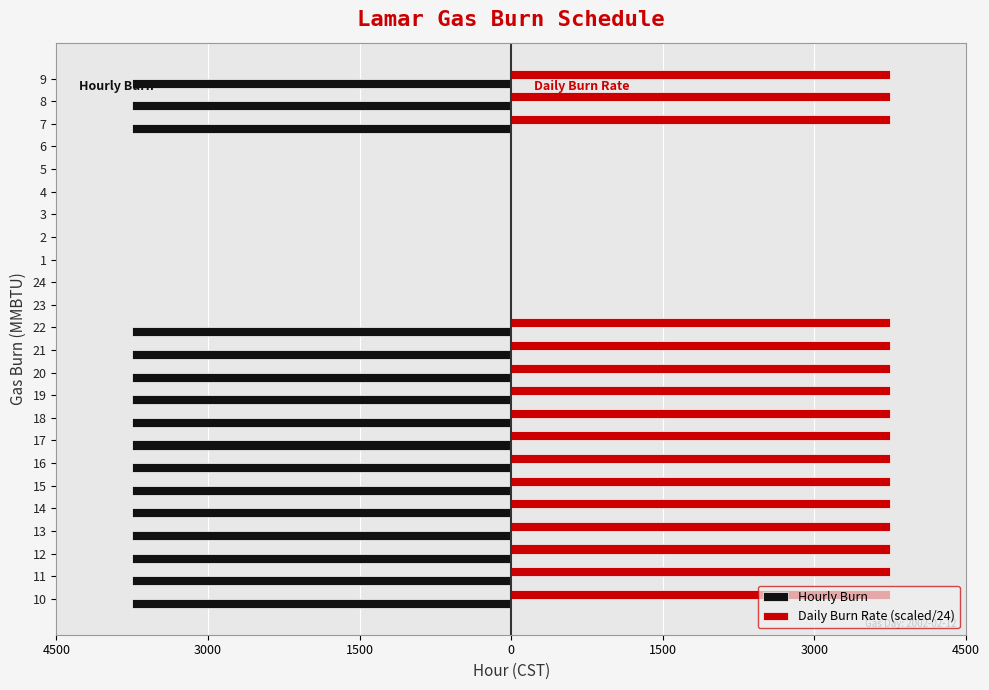

What are all the series names shown in the legend?

Hourly Burn, Daily Burn Rate (scaled/24)